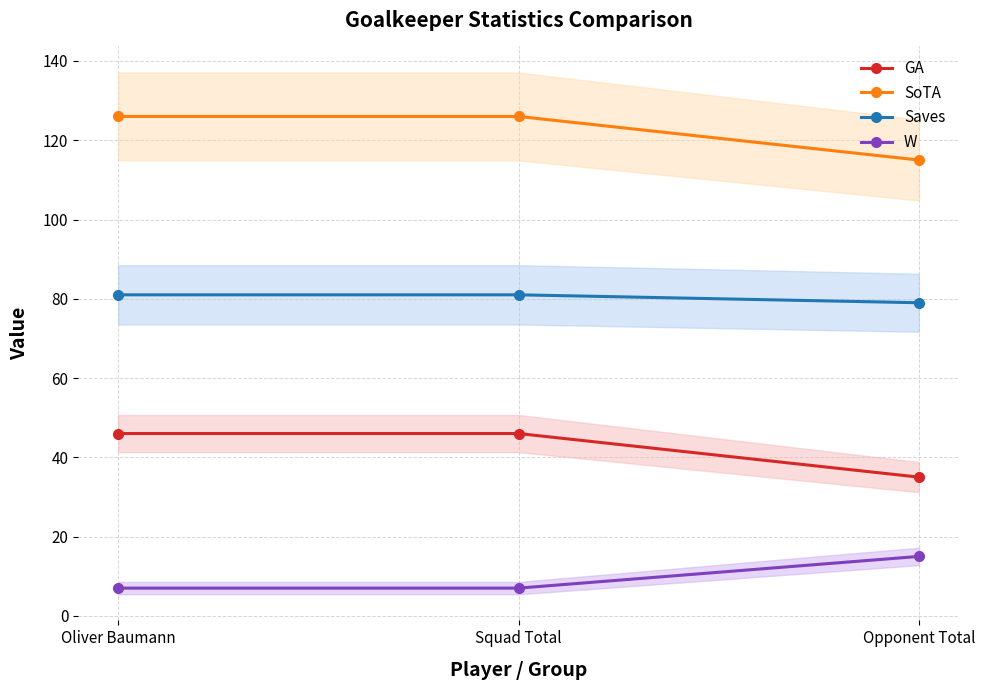

What is the value of the W point at the 2nd from the left?

7